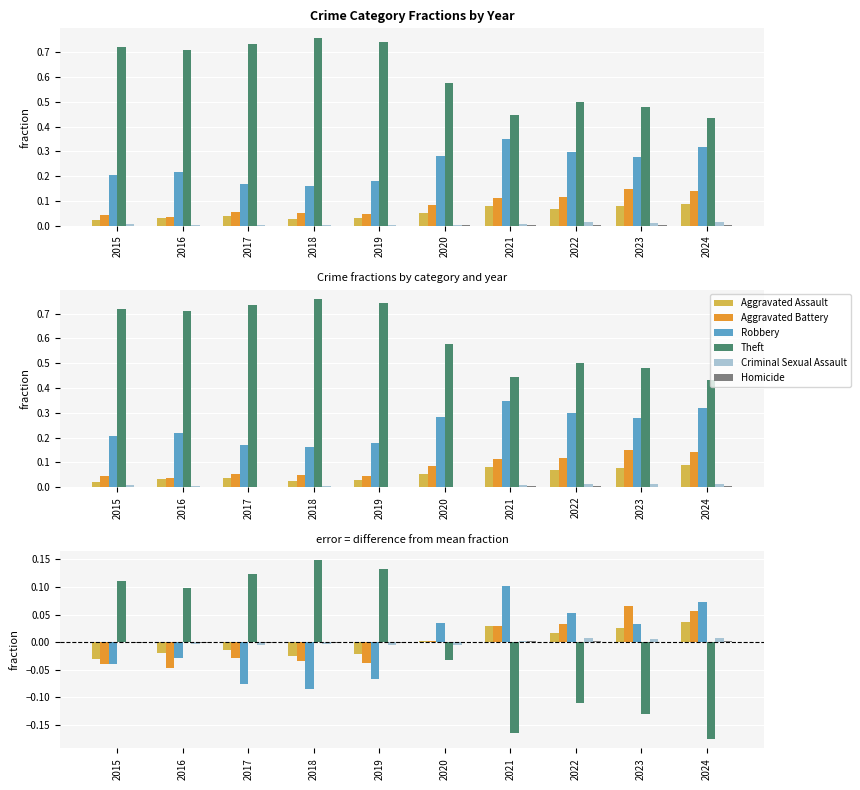

Is it true that Criminal Sexual Assault equals 0.0 at 2021?

True